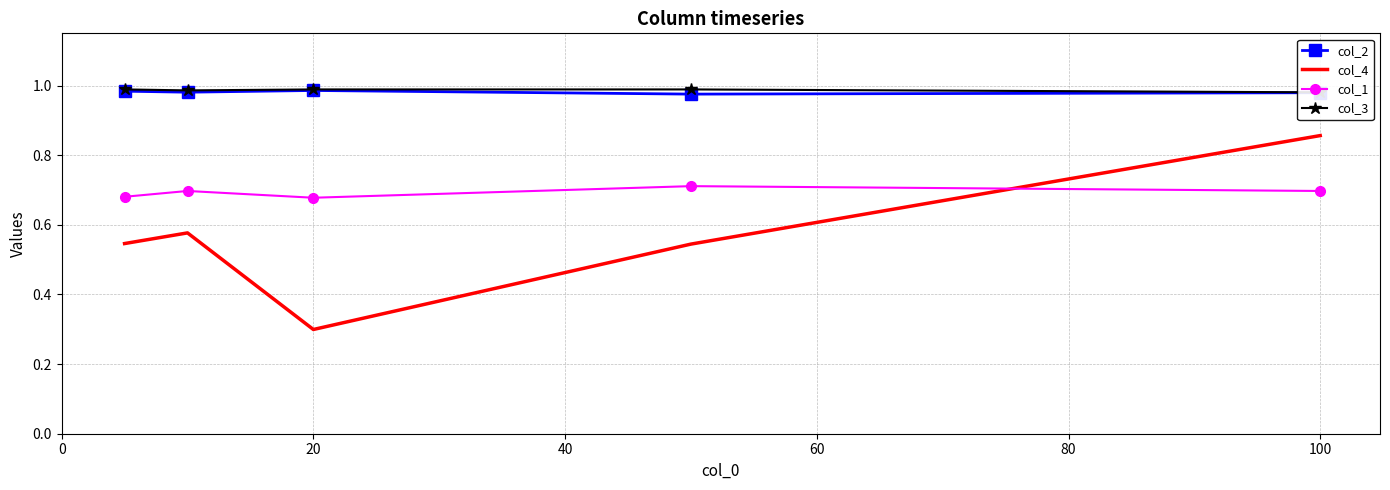

True or false: col_2 and col_4 cross at least once.

False